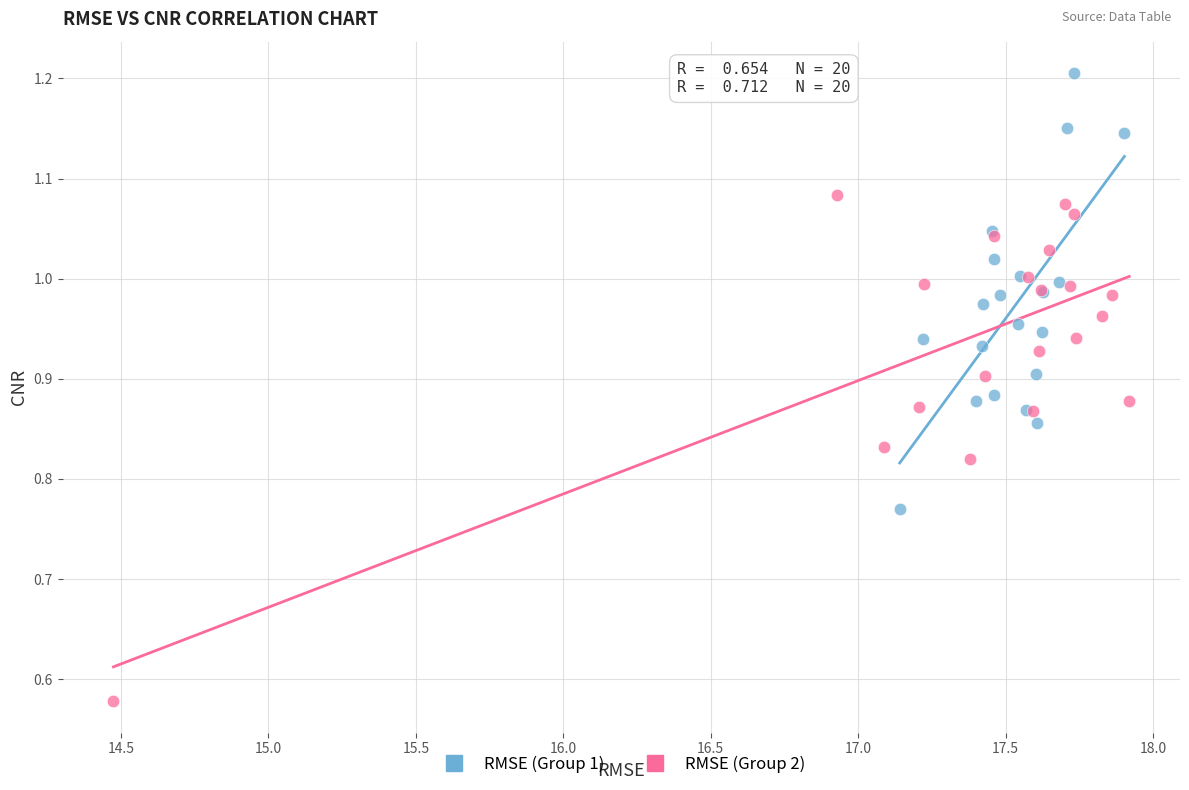

Which series contains the lowest Y value?

RMSE (Group 2)